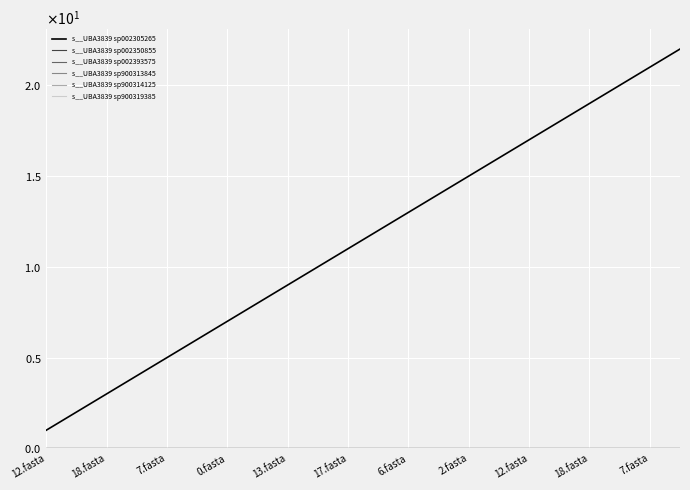

True or false: s__UBA3839 sp900313845 and s__UBA3839 sp900319385 intersect in this chart.

False